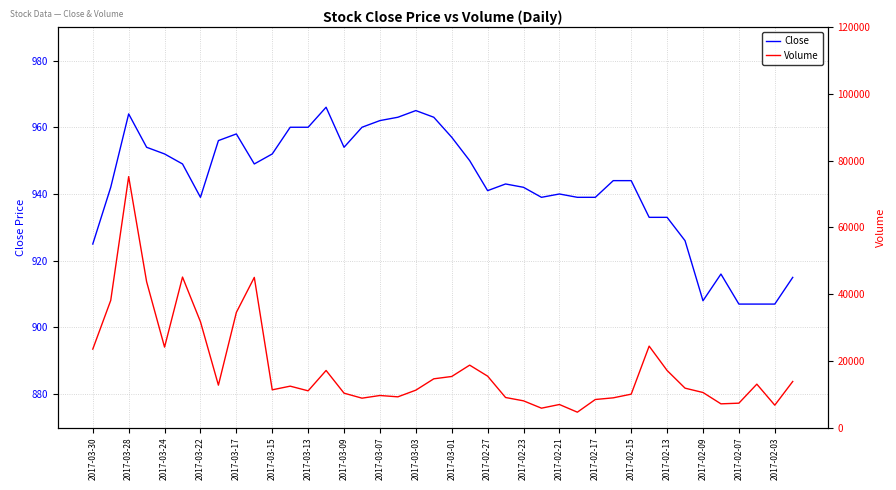

Reading left to right, transcribe all the data shown in this chart.

Close: 925	942	964	954	952	949	939	956	958	949	952	960	960	966	954	960	962	963	965	963	957	950	941	943	942	939	940	939	939	944	944	933	933	926	908	916	907	907	907	915
Volume: 23500	38100	75200	43700	24100	45100	31700	12700	34500	45000	11300	12400	11000	17100	10300	8800	9600	9200	11200	14600	15300	18700	15400	9000	8000	5800	6900	4600	8400	8900	10000	24400	17100	11800	10500	7100	7300	13000	6700	13800